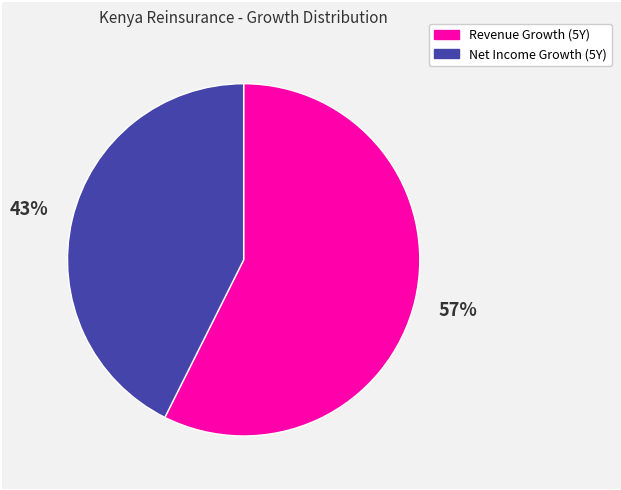

To the nearest percent, what is the average slice percentage?

50%